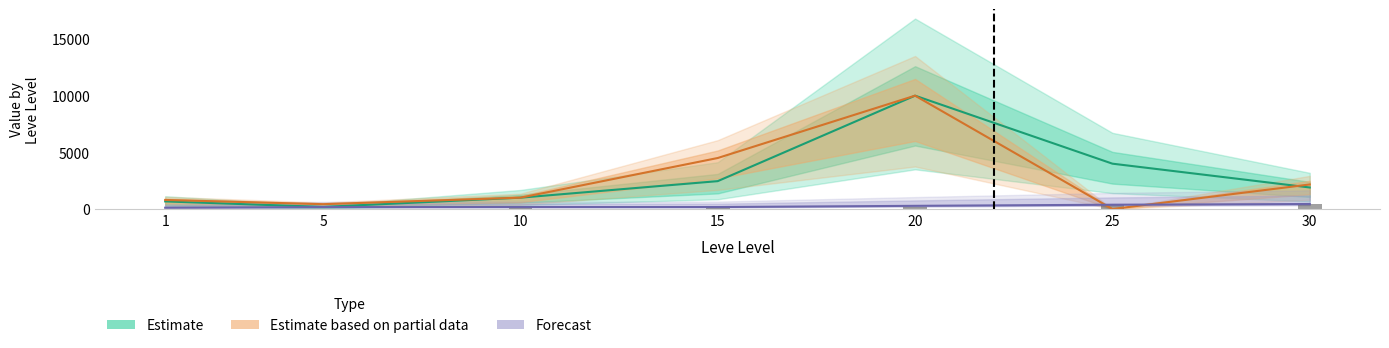

Reading left to right, what are all the values shown in this chart?

Leve EXP: 1=8.0	5=14.2	10=89.3	15=169.2	20=216.0	25=363.9	30=414.1
Leve Gil: 1=113.0	5=169.0	10=175.0	15=174.0	20=281.0	25=379.0	30=440.0
currentAveragePrice: 1=671.4	5=185.3	10=999.7	15=2458.5	20=10000.0	25=4000.3	30=1899.5
currentAveragePriceHQ: 1=799.2	5=426.6	10=1000.0	15=4500.0	20=10000.0	25=0.0	30=2166.0